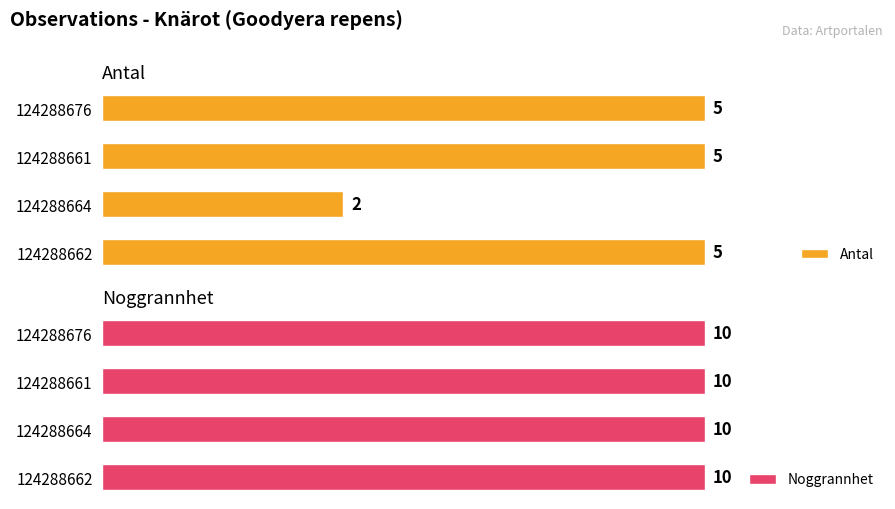

True or false: Antal has a value of 3.6 at 124288664.

False